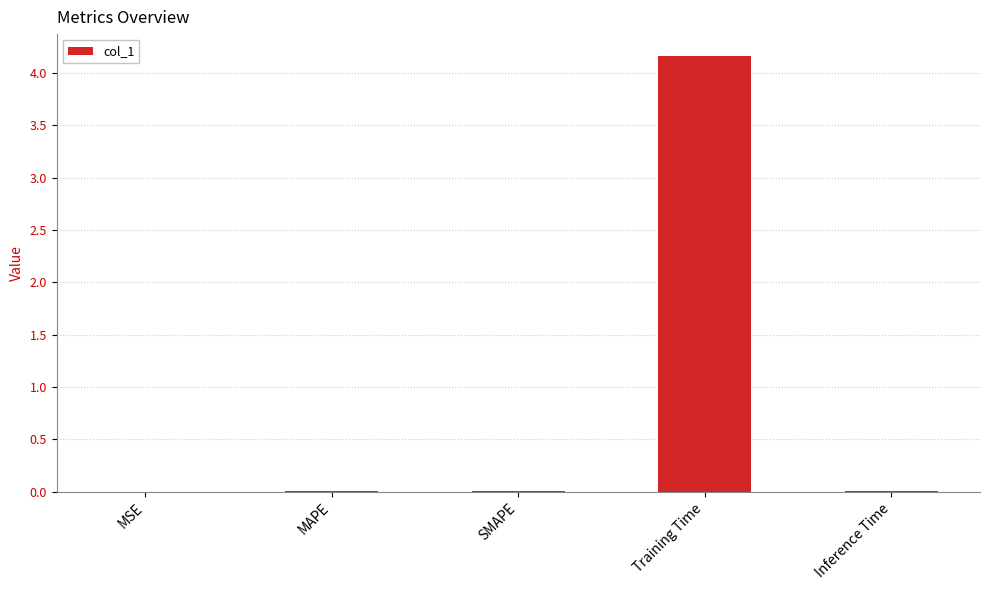

Is it true that the value at SMAPE is 0.0?

True